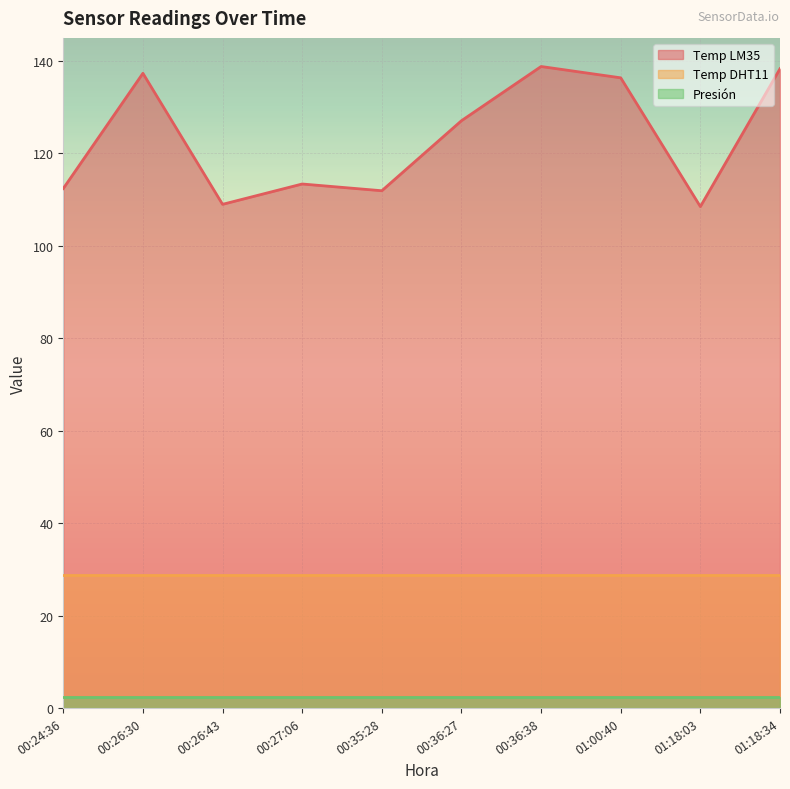

What is the total value across all series at 00:24:36?

143.7